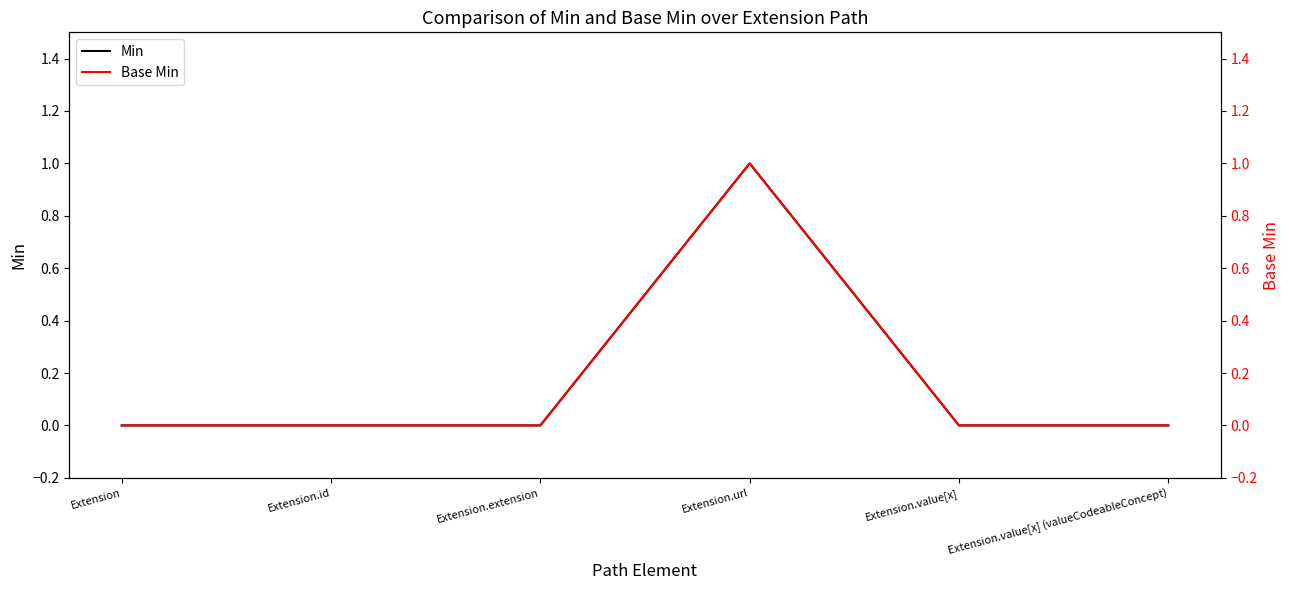

Which series has the widest spread of values?

Min